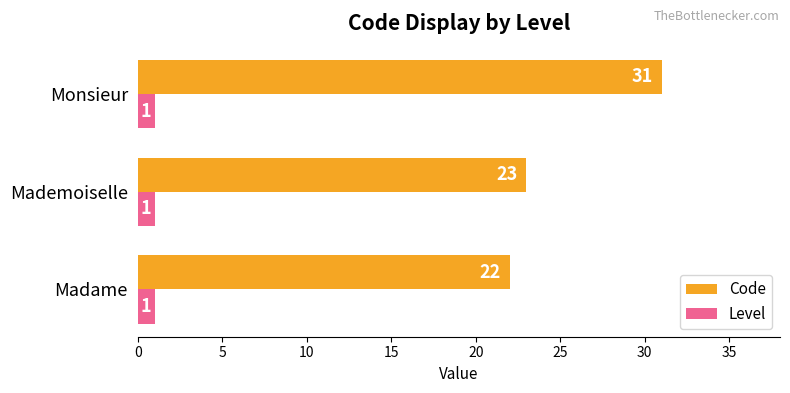

What is the minimum value shown in the chart?

1